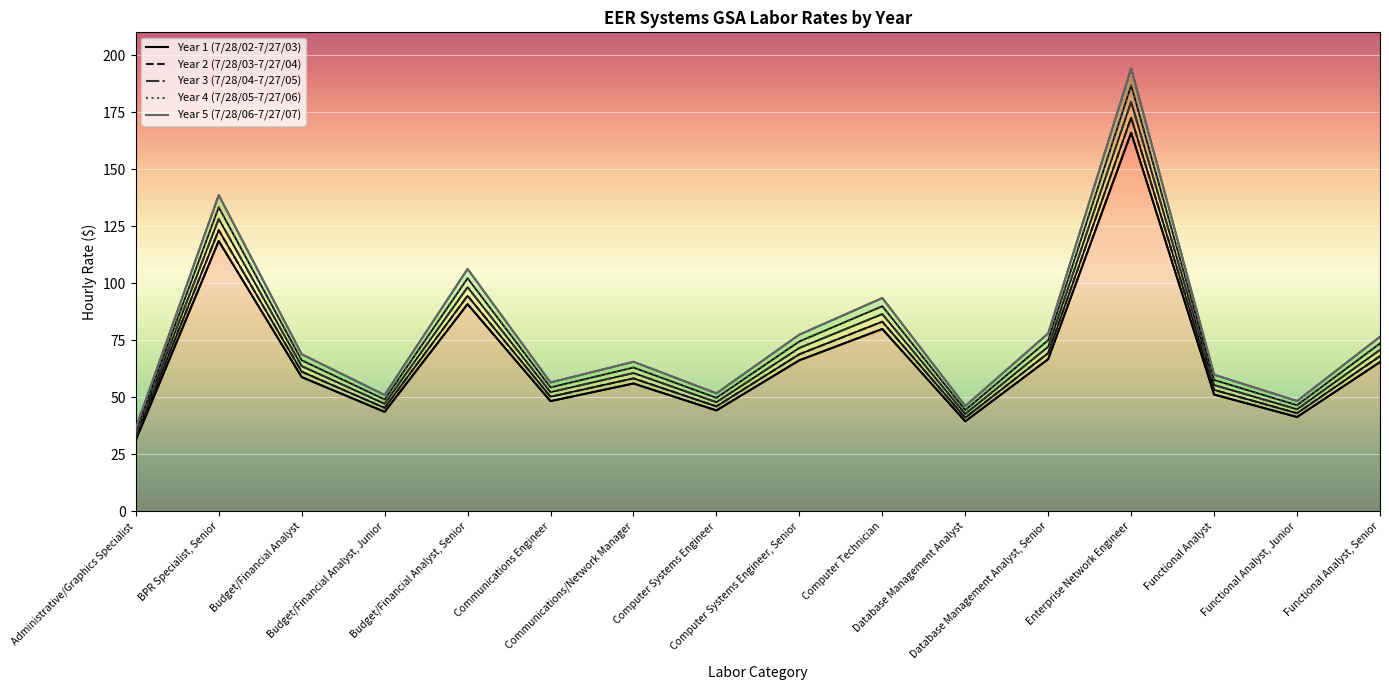

What is the maximum value for Year 5 (7/28/06-7/27/07)?

194.2